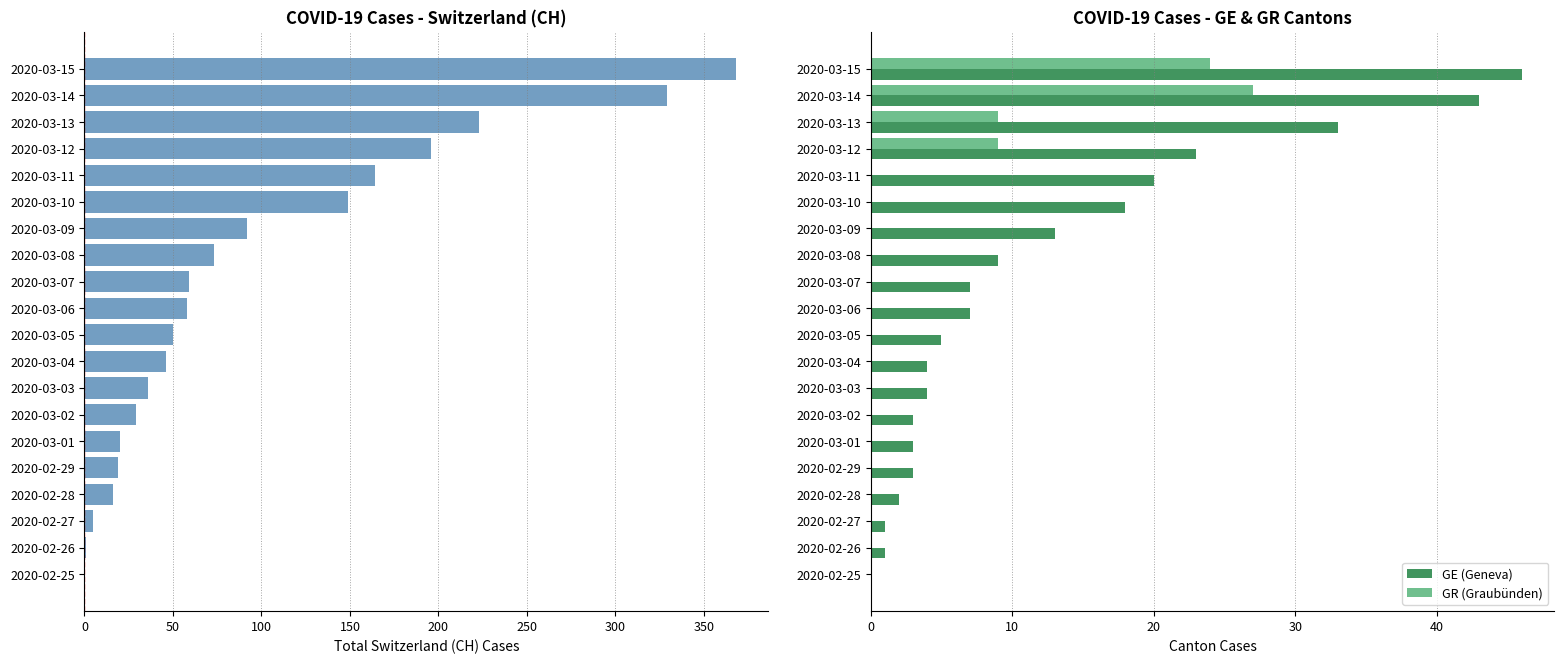

True or false: GR (Graubünden) has a value of 18 at 2020-03-01.

False